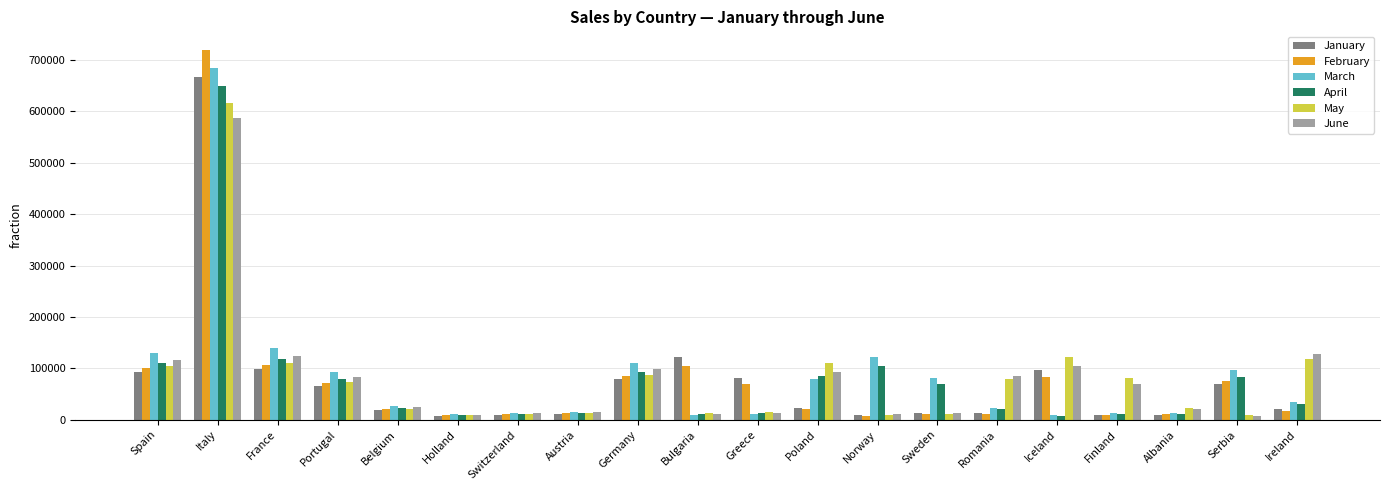

At which category is the sum across all series the highest?

Italy